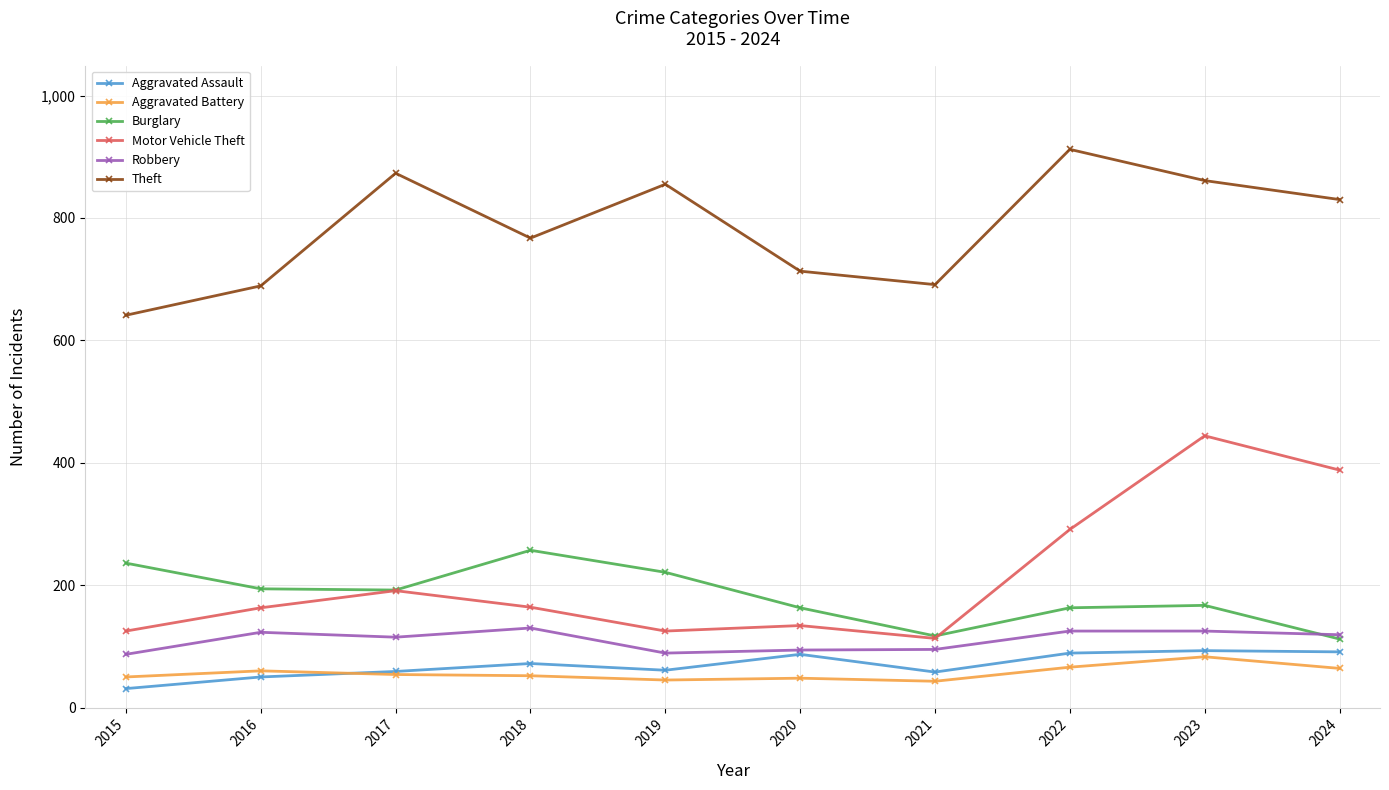

The value of Aggravated Assault at 2017 is 59. True or false?

True